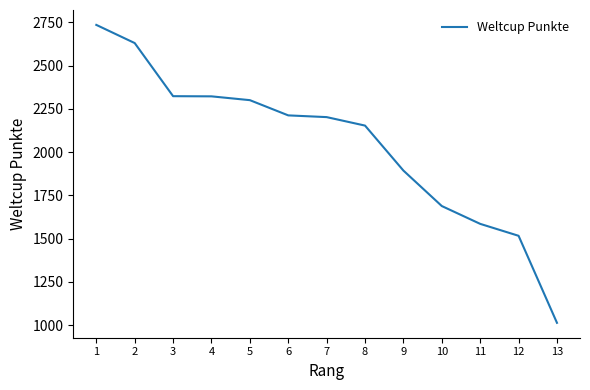

What is the greatest value displayed?

2736